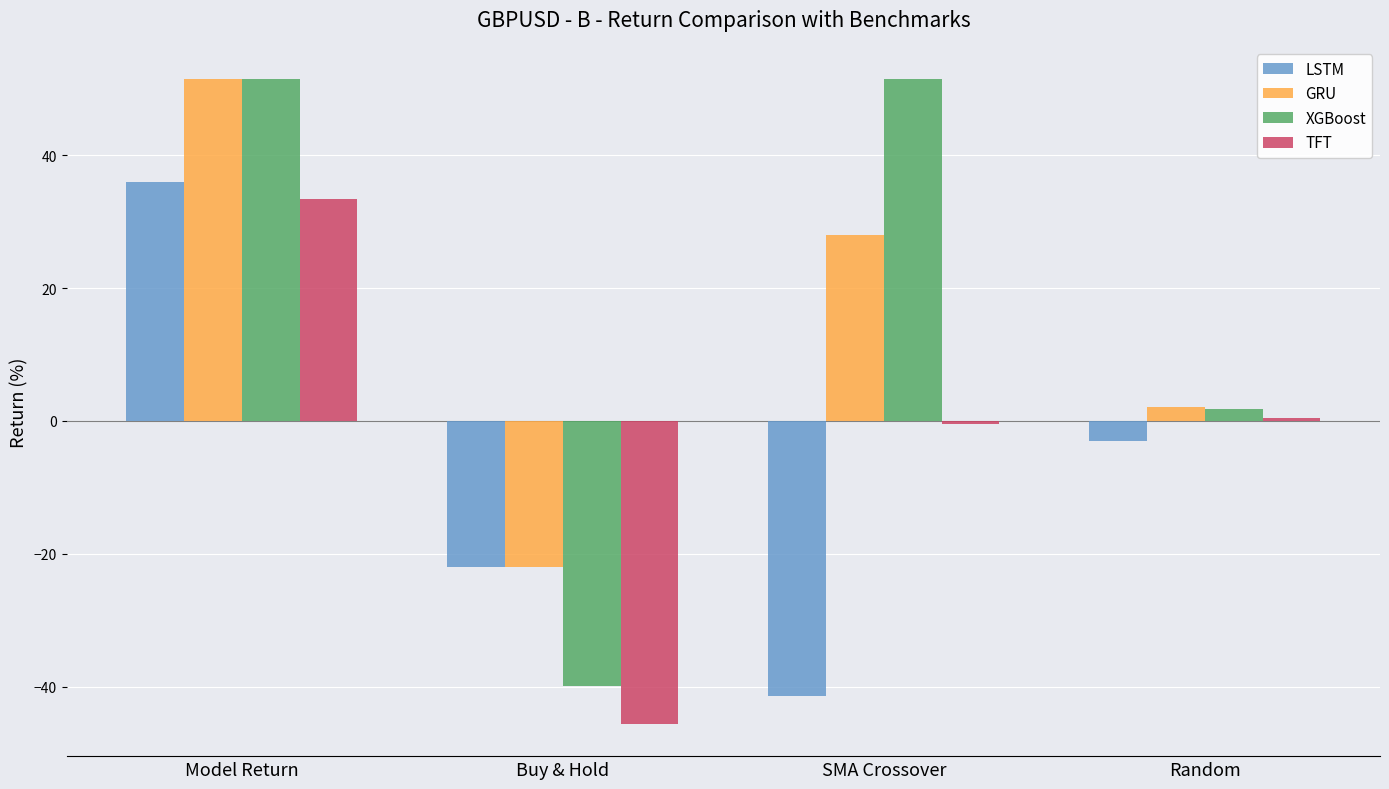

What is the sum of all XGBoost values?

64.8